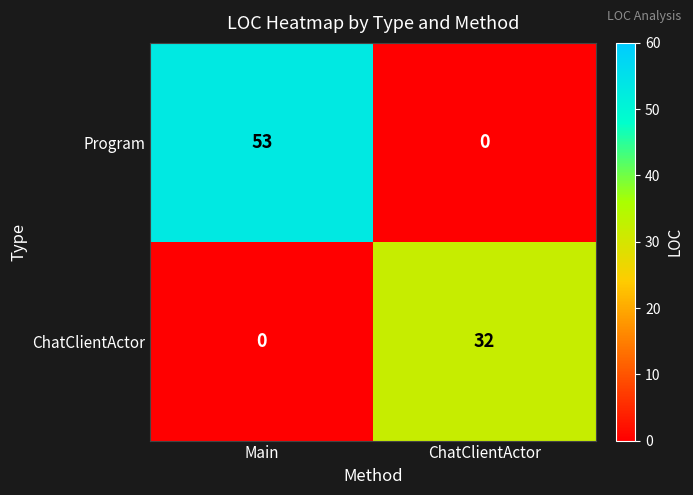

The value of ChatClientActor at Main is 0. True or false?

True